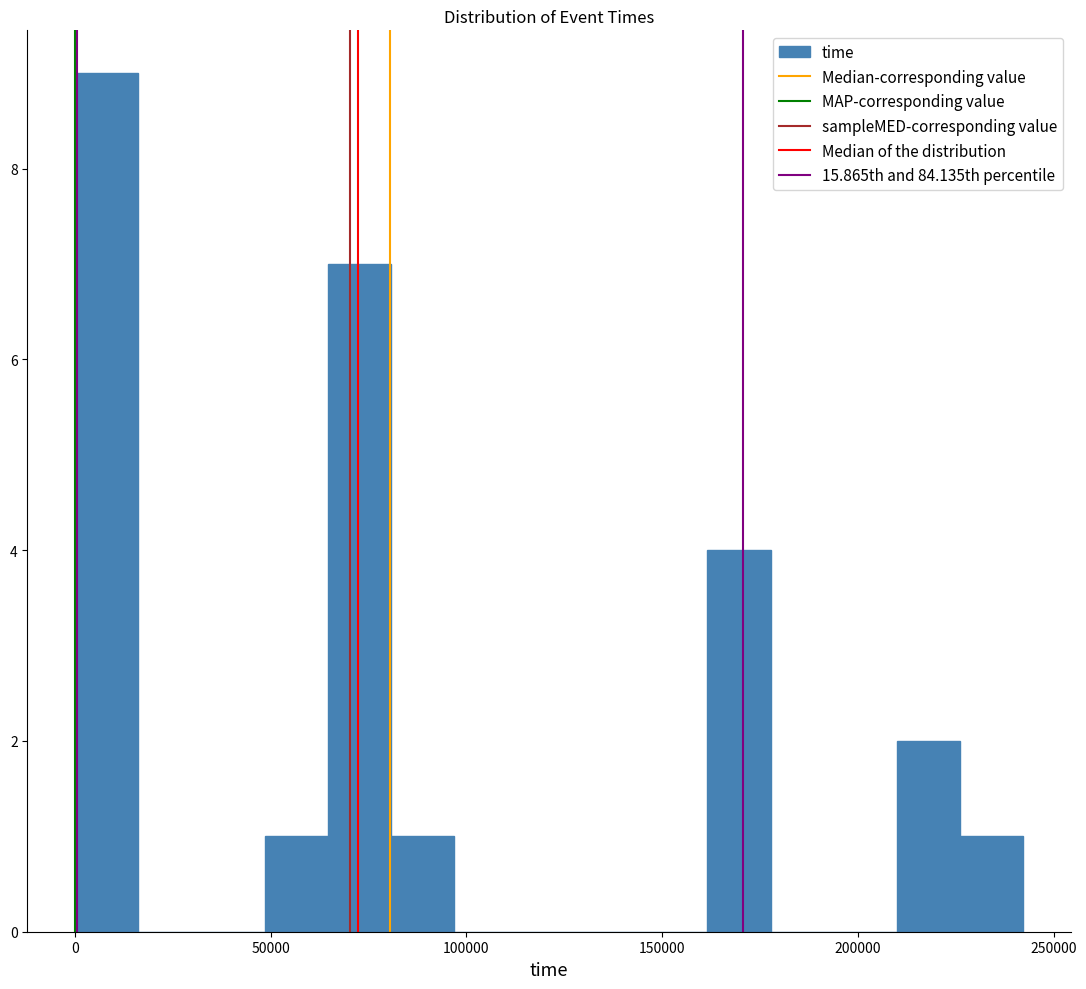

Around what value on the x-axis is the tallest bar? Give the approximate position of its centre, as read against the axis.

10000